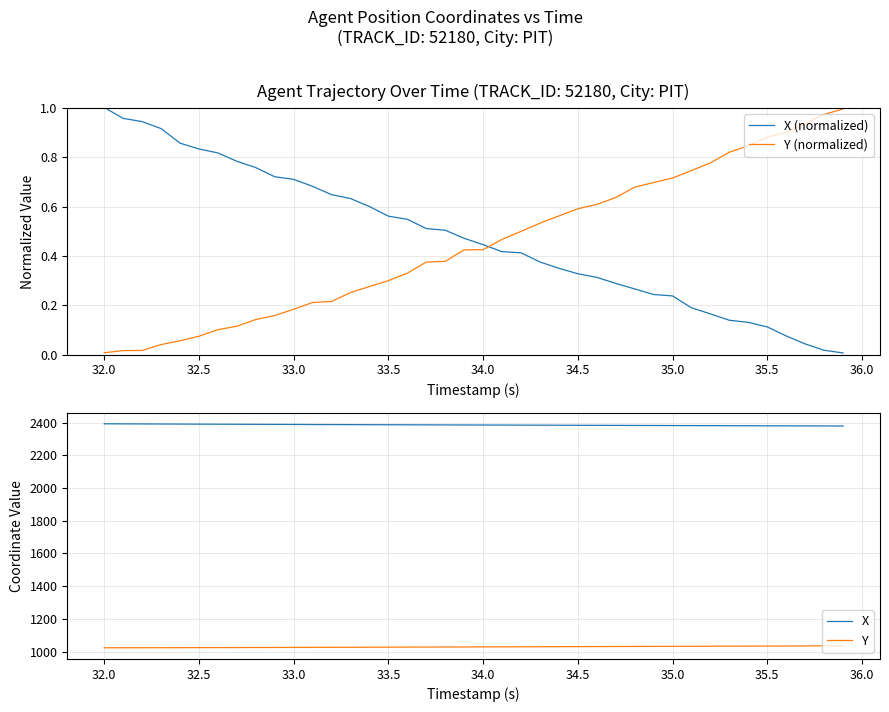

True or false: X (normalized) and Y (normalized) intersect in this chart.

True